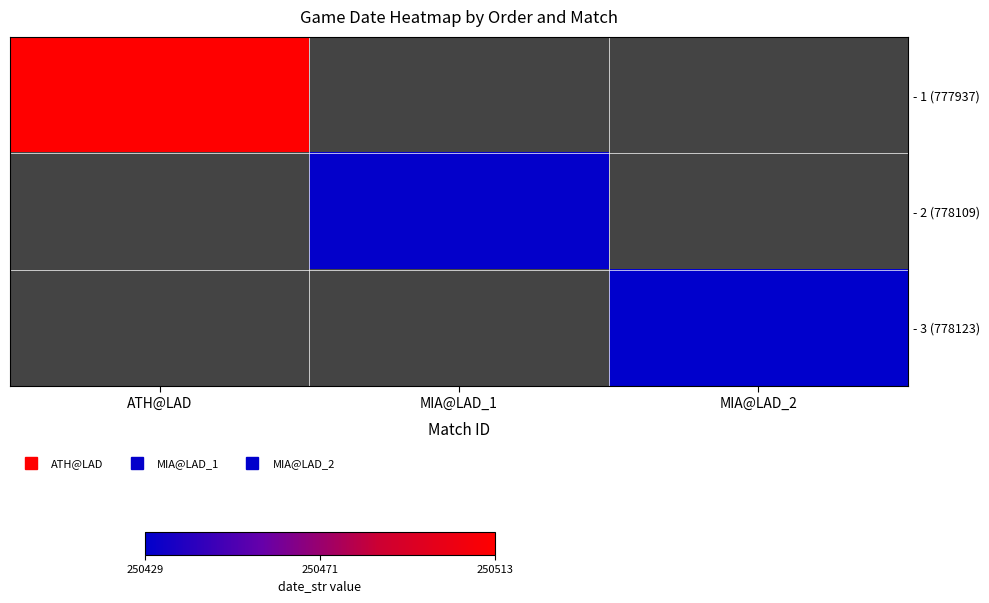

Rank the categories by - 3 (778123) value from lowest to highest.

ATH@LAD, MIA@LAD_1, MIA@LAD_2